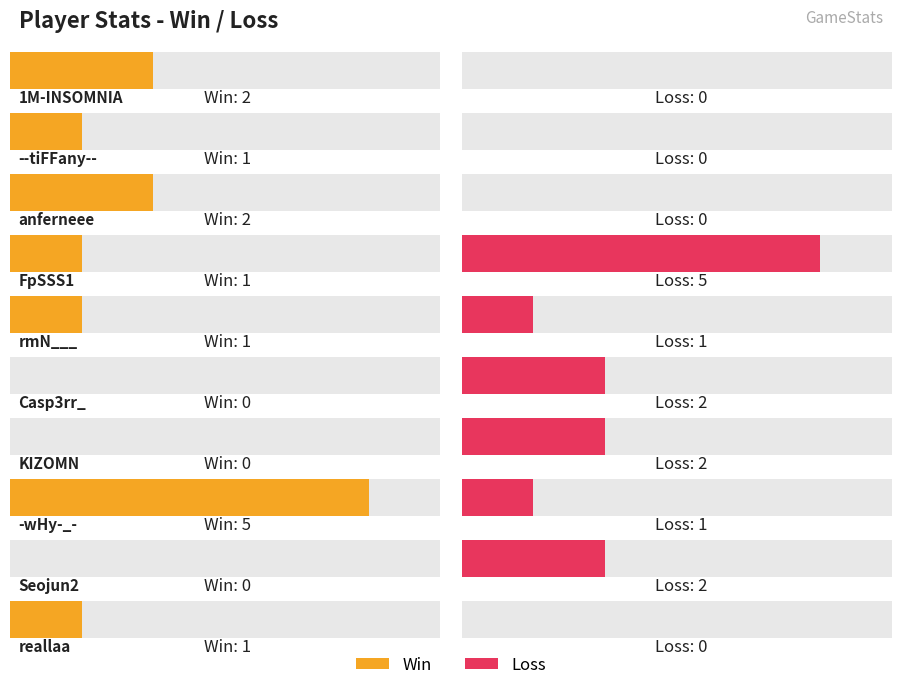

Which series has the largest total across all categories?

Win